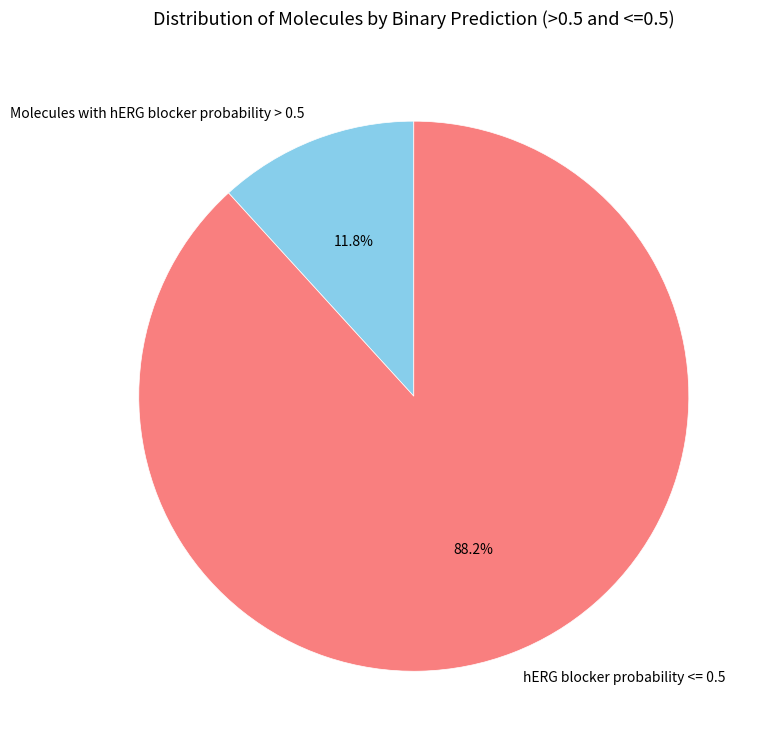

Which slice is the smallest?

Molecules with hERG blocker probability > 0.5